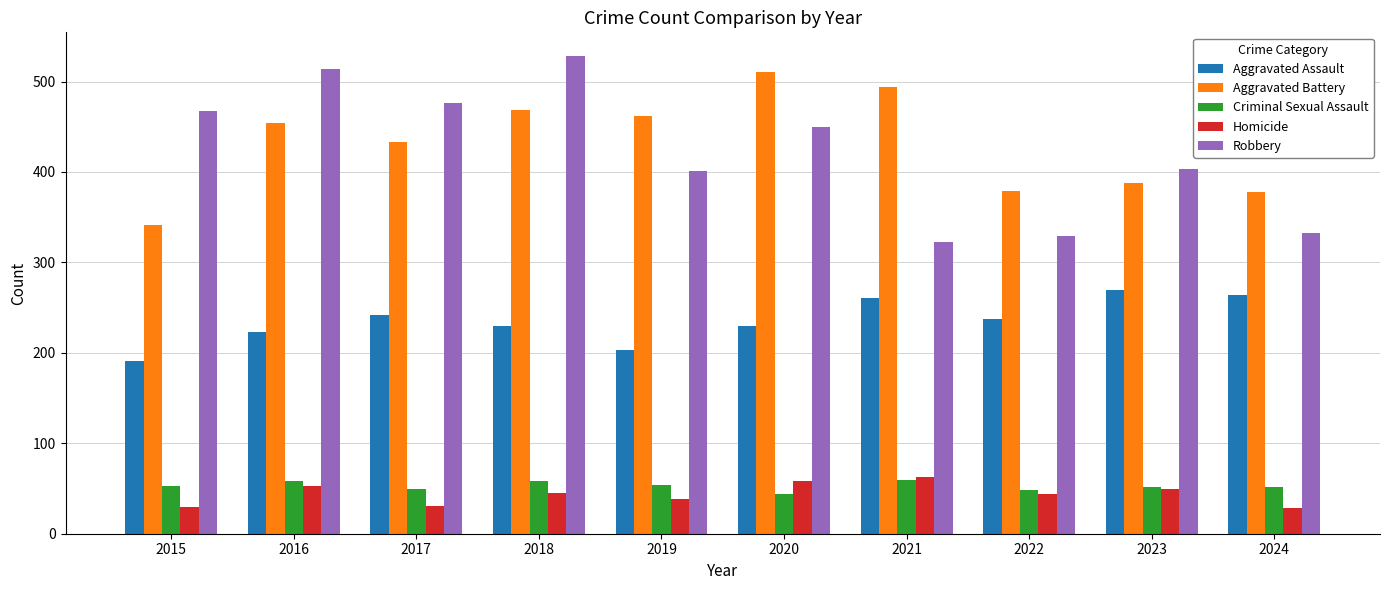

Where is Aggravated Battery nearest to the value 425?

2017